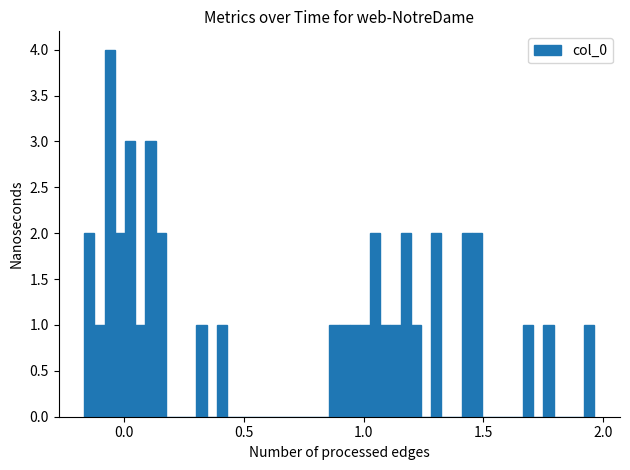

Read against the x-axis, roughly where is the centre of the tallest bar?

-0.05